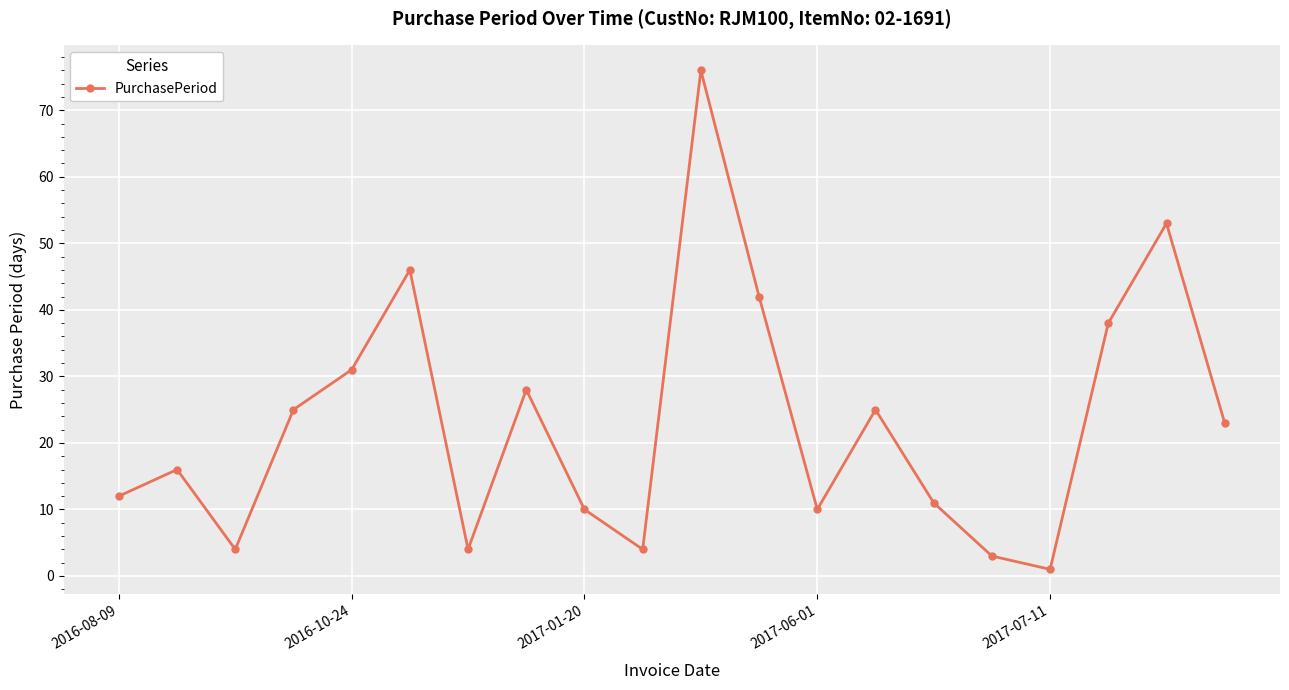

Count the number of data series in this chart.

1